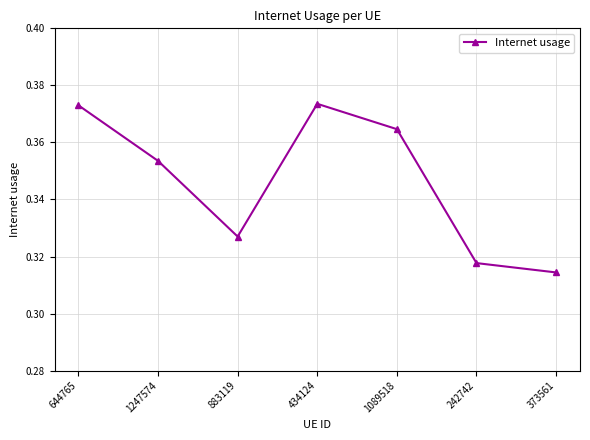

True or false: there are more than 0 points higher than both neighbors.

True